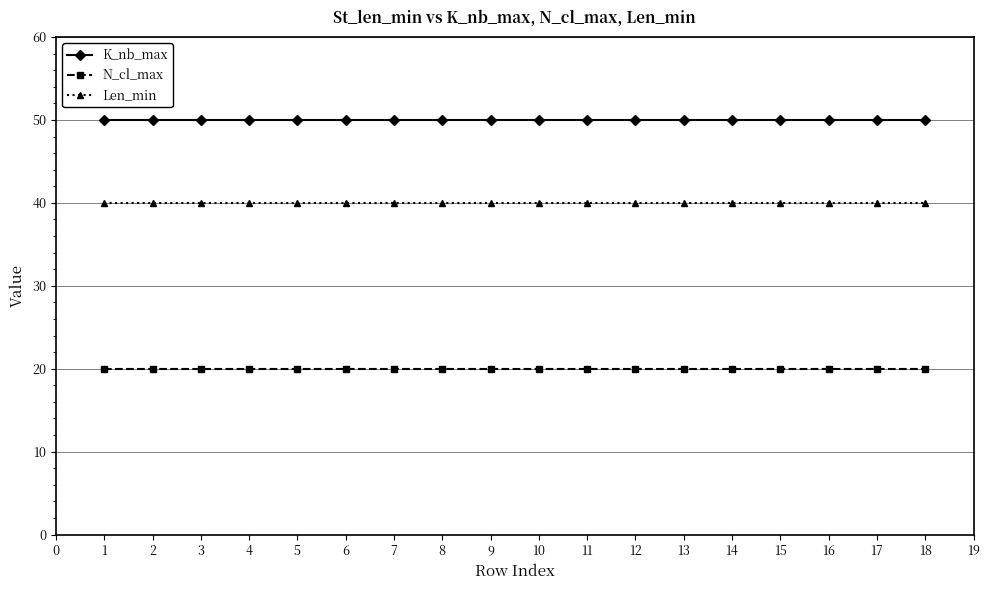

List the series in order of their overall mean, highest first.

K_nb_max, Len_min, N_cl_max